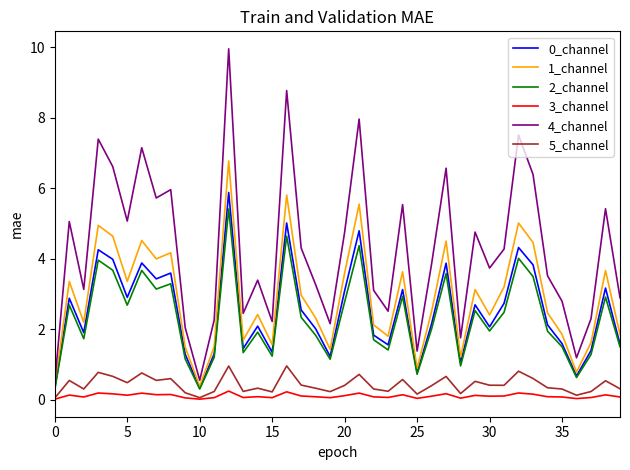

True or false: 1_channel and 5_channel intersect in this chart.

False